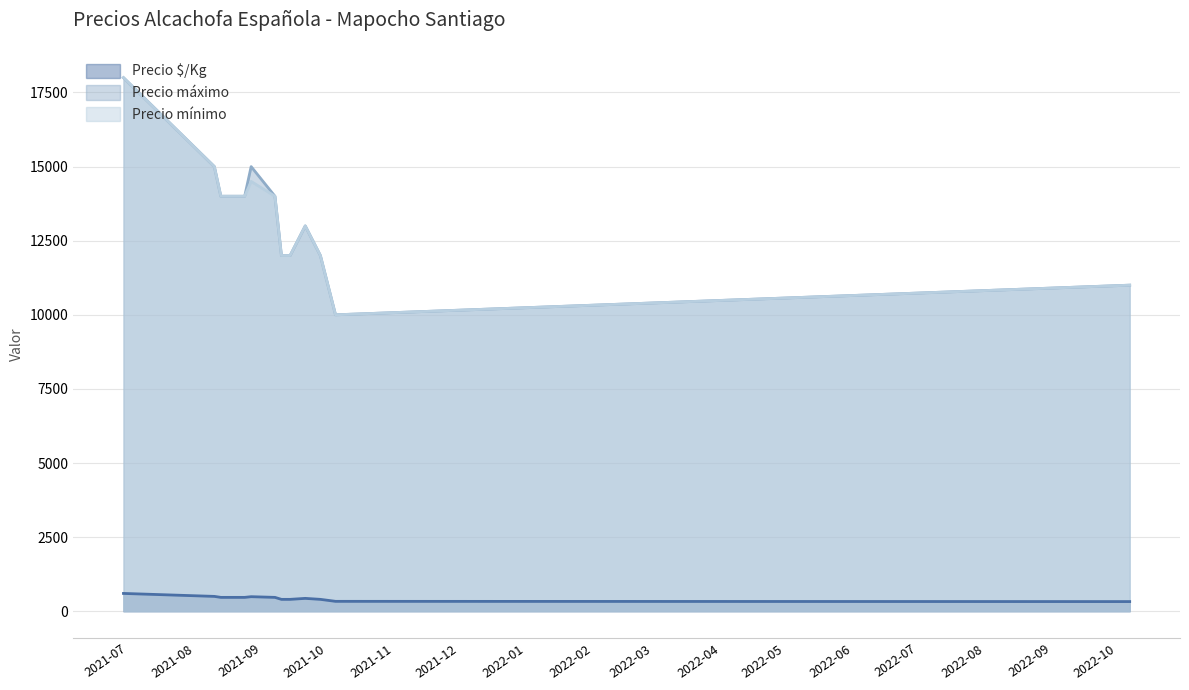

How many values in the Precio $/Kg series are below 467?

6